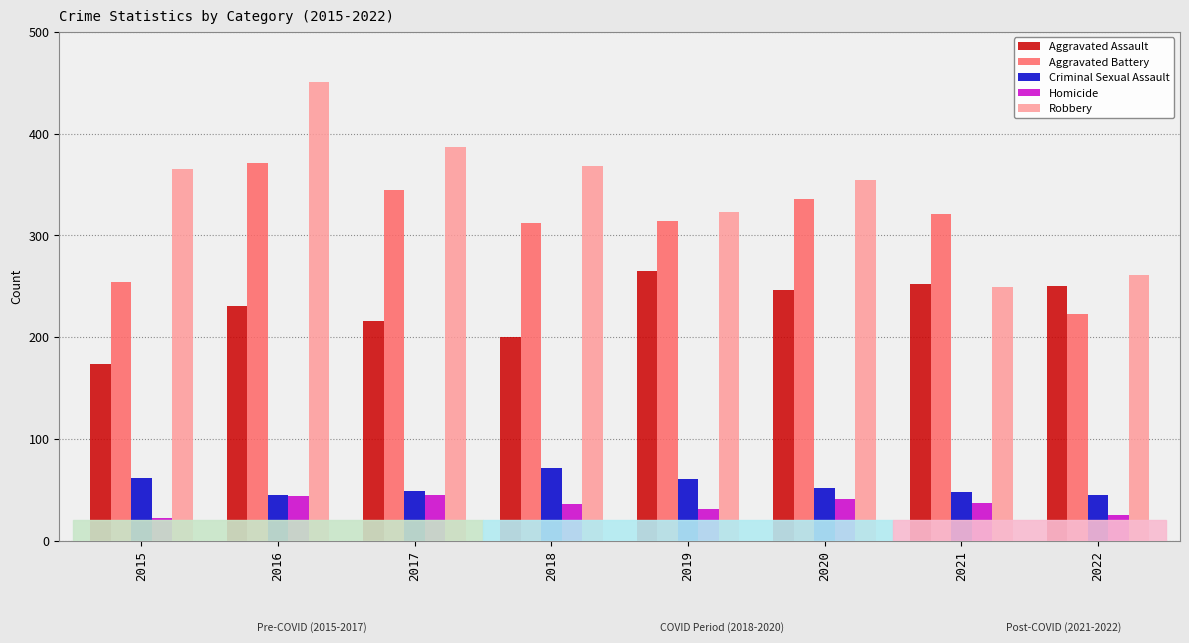

What is the total value across all series at 2018?

987